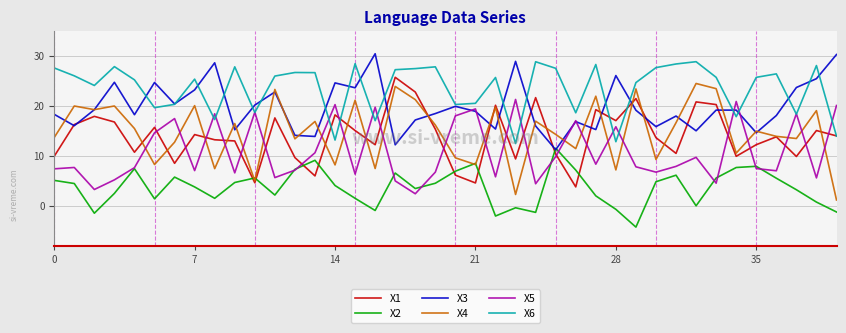

What is the lowest value of the X1 series?

3.8